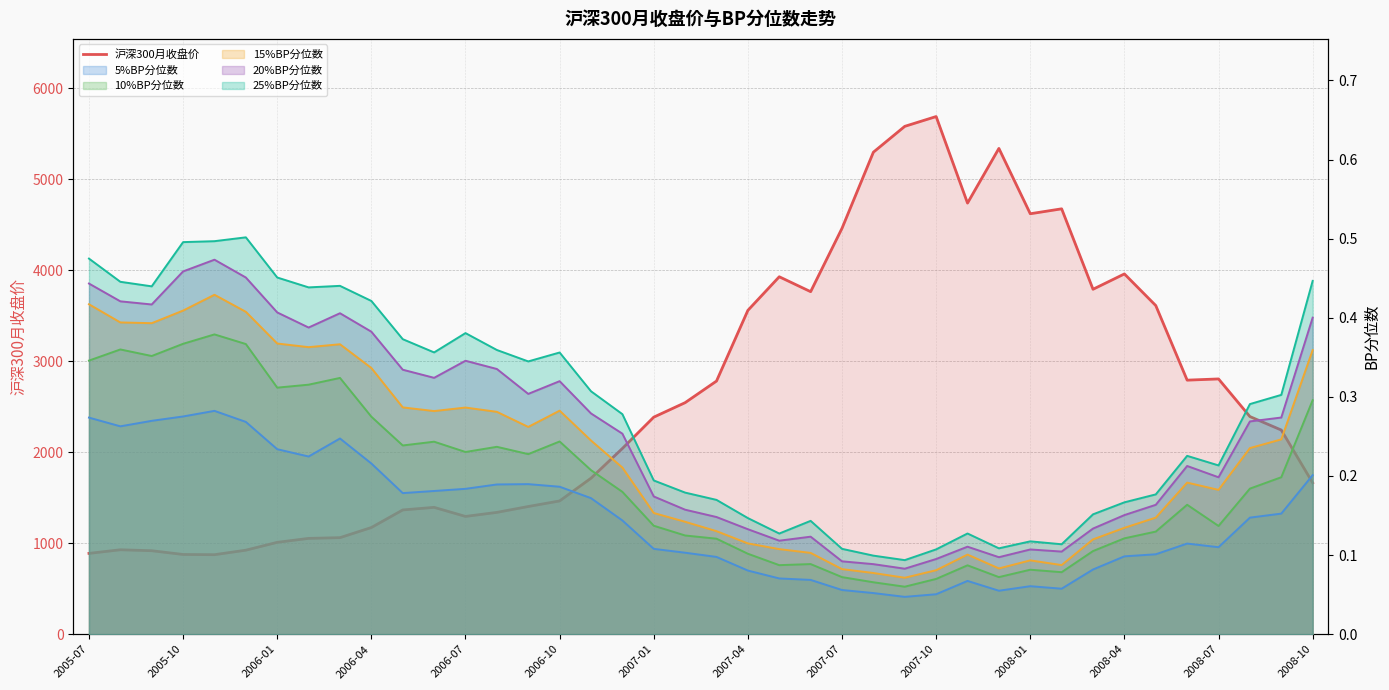

True or false: the data shows 2391.6 at 37.

True